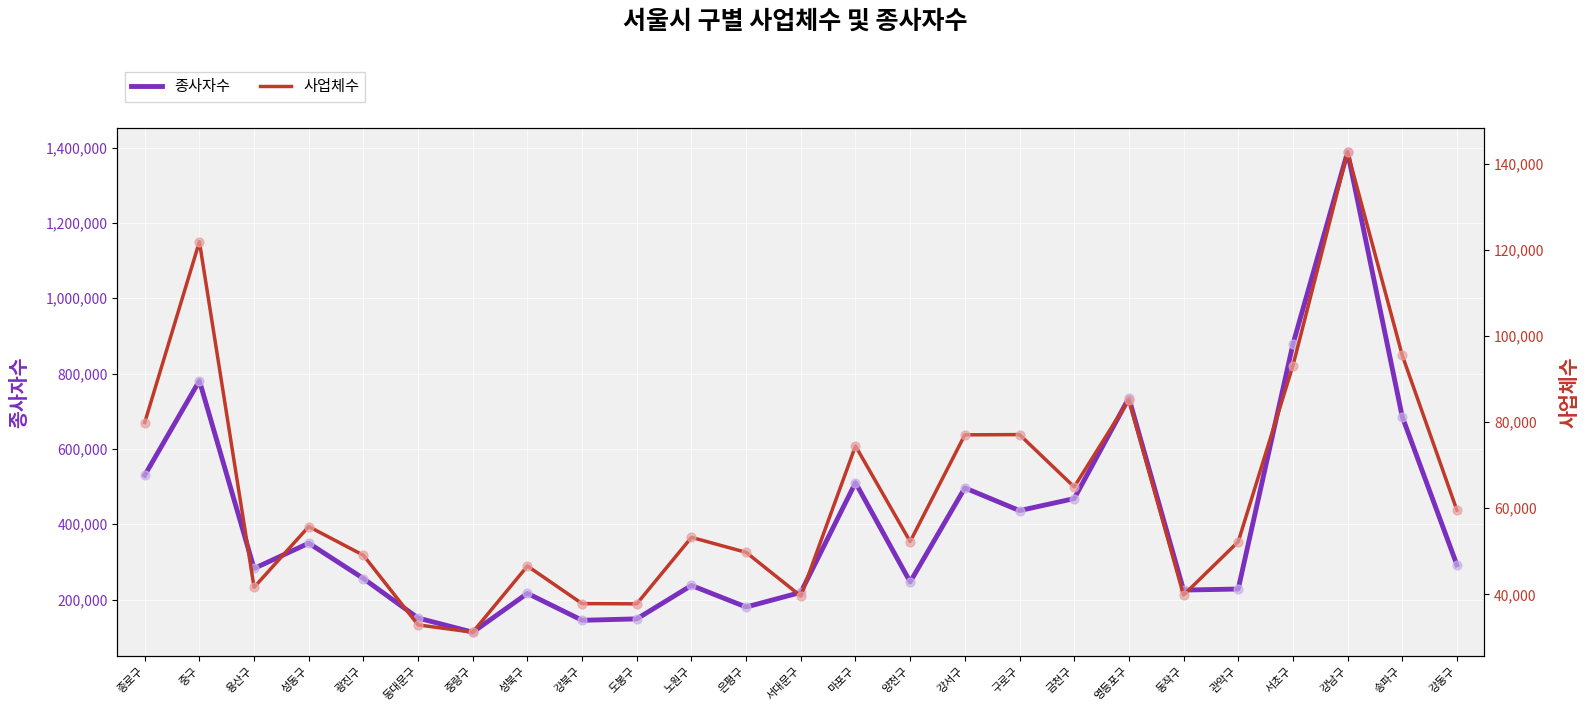

At how many categories does at least one series exceed 1000566?

1